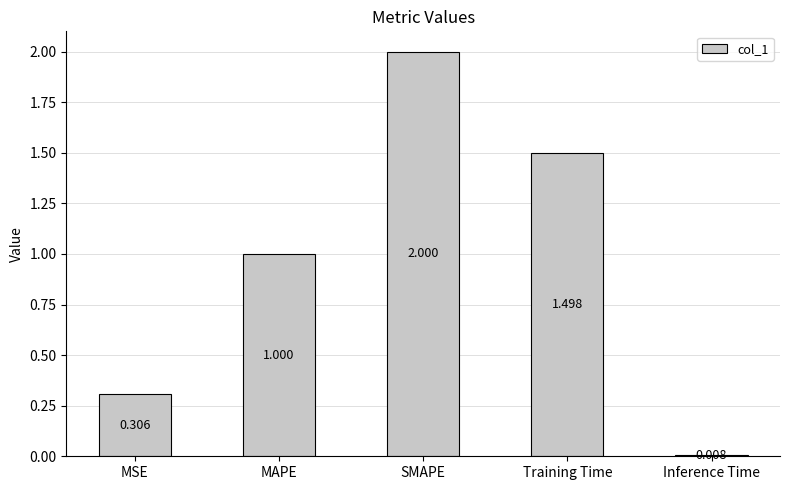

Which has a higher value, MAPE or Inference Time?

MAPE